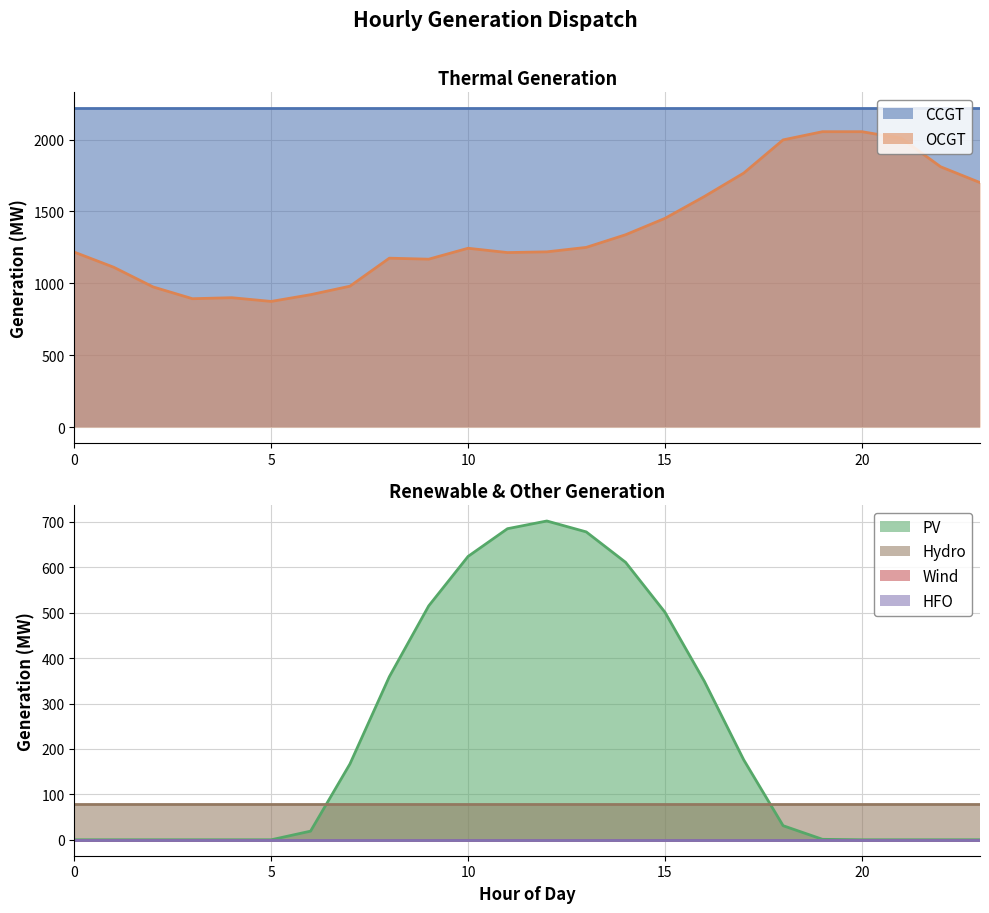

What is the total value across all series at 20?

4351